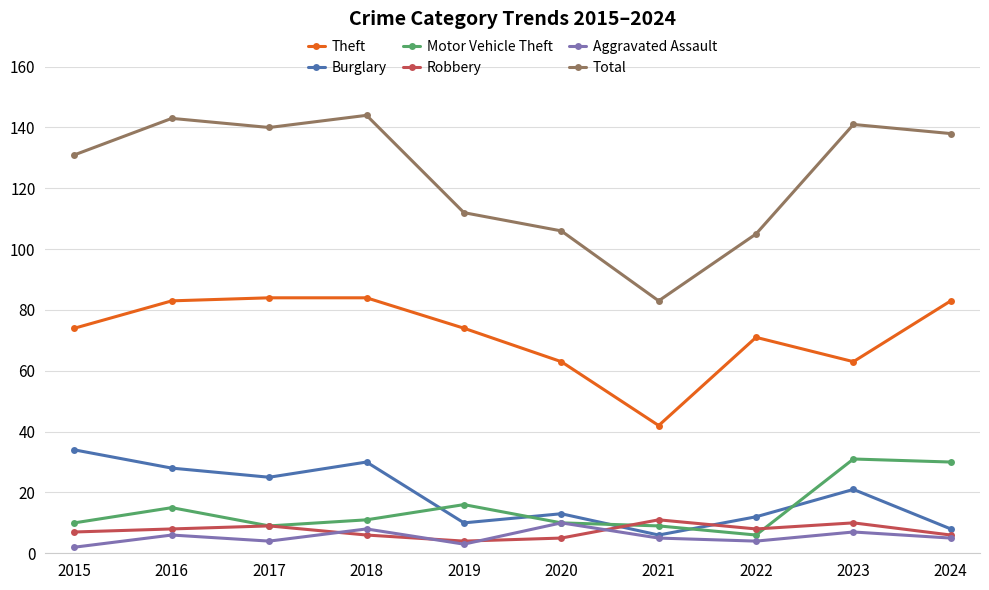

What is the value of the Theft point at the 3rd from the left?

84